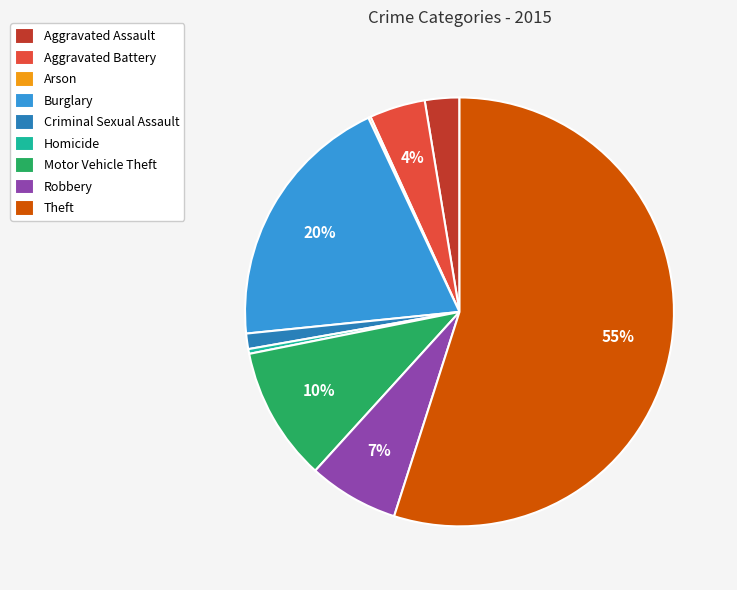

To the nearest percent, what portion does Aggravated Assault represent?

3%